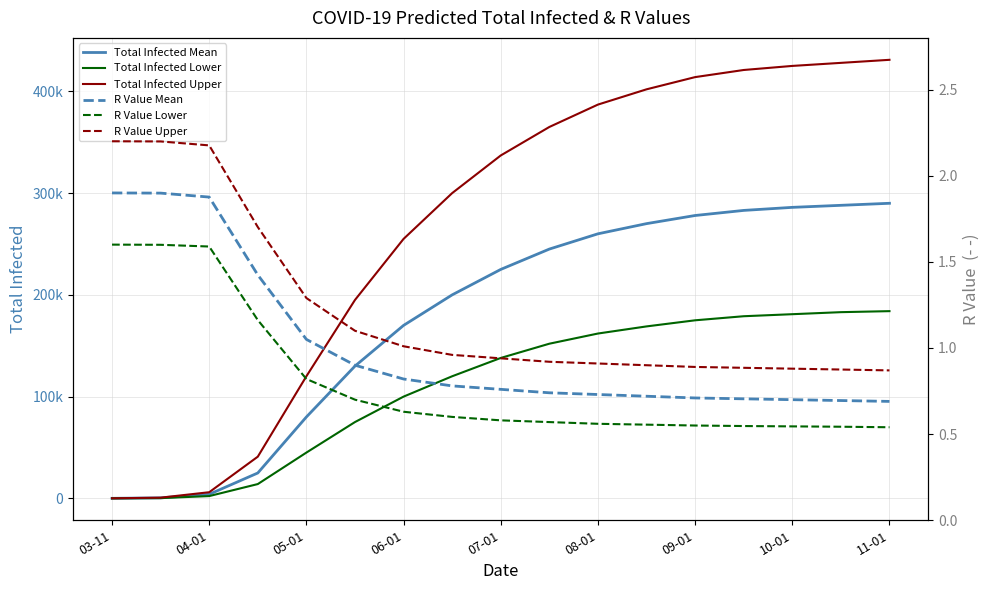

The value of Total Infected Upper at 13 is 557727.5. True or false?

False